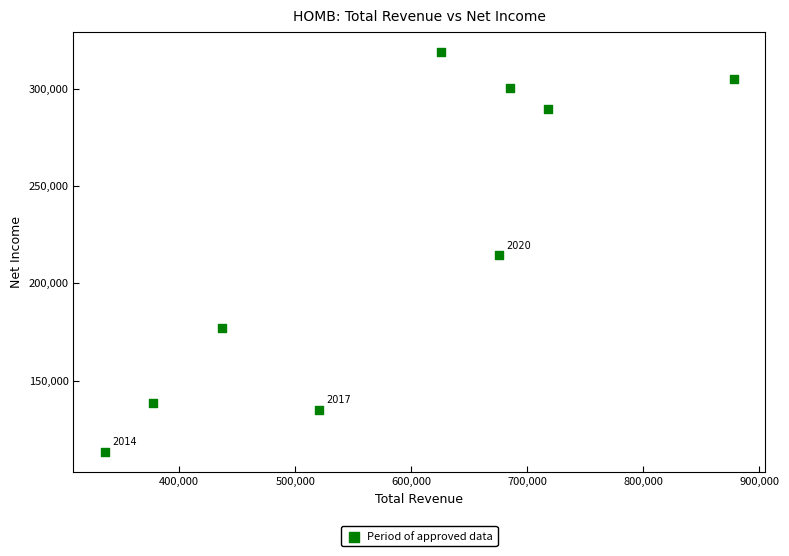

What is the average Y value?

221344